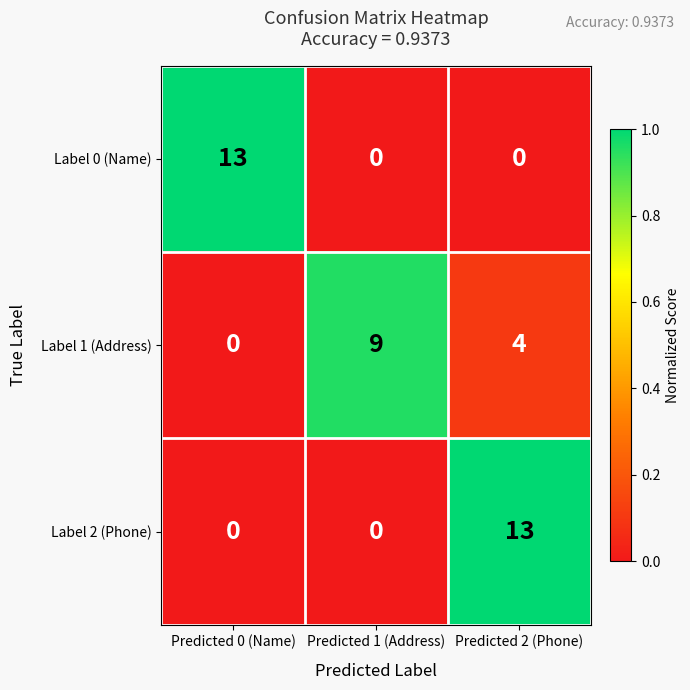

Reading right to left, transcribe all the data shown in this chart.

Label 0 (Name): 0	0	13
Label 1 (Address): 4	9	0
Label 2 (Phone): 13	0	0